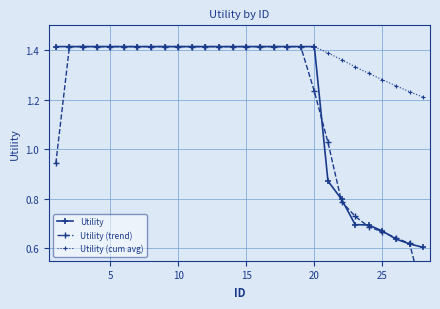

How many lines are shown in the chart?

3